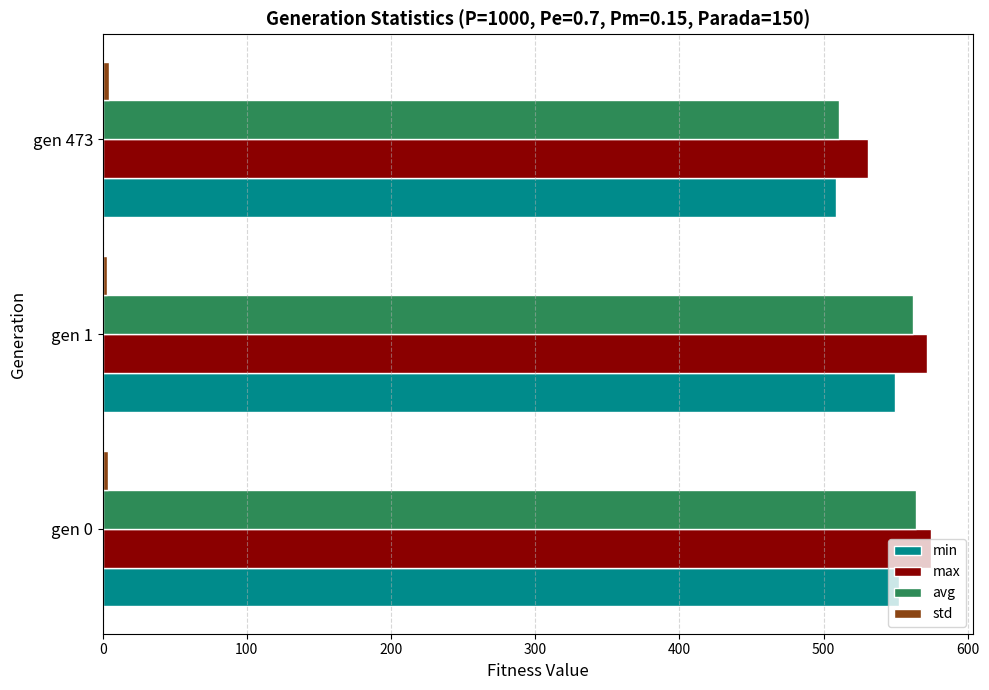

What is the maximum value shown in the chart?

574.6